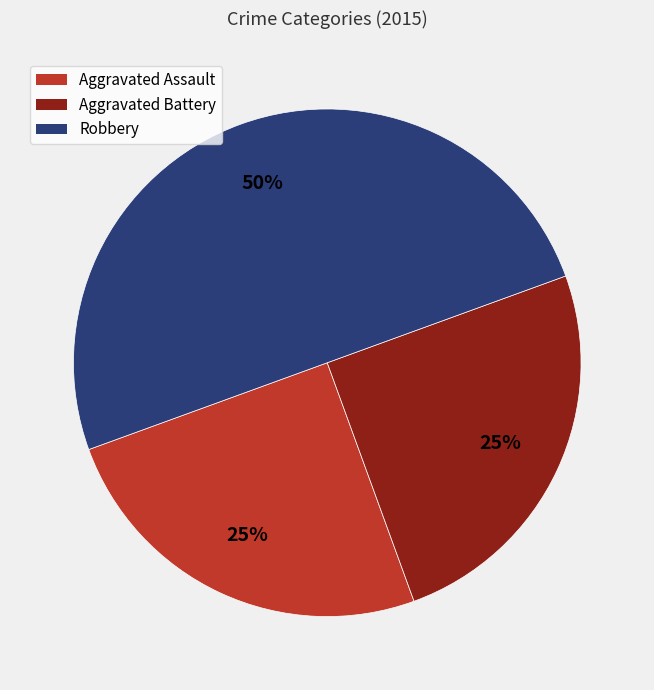

Count the number of slices in the pie.

3